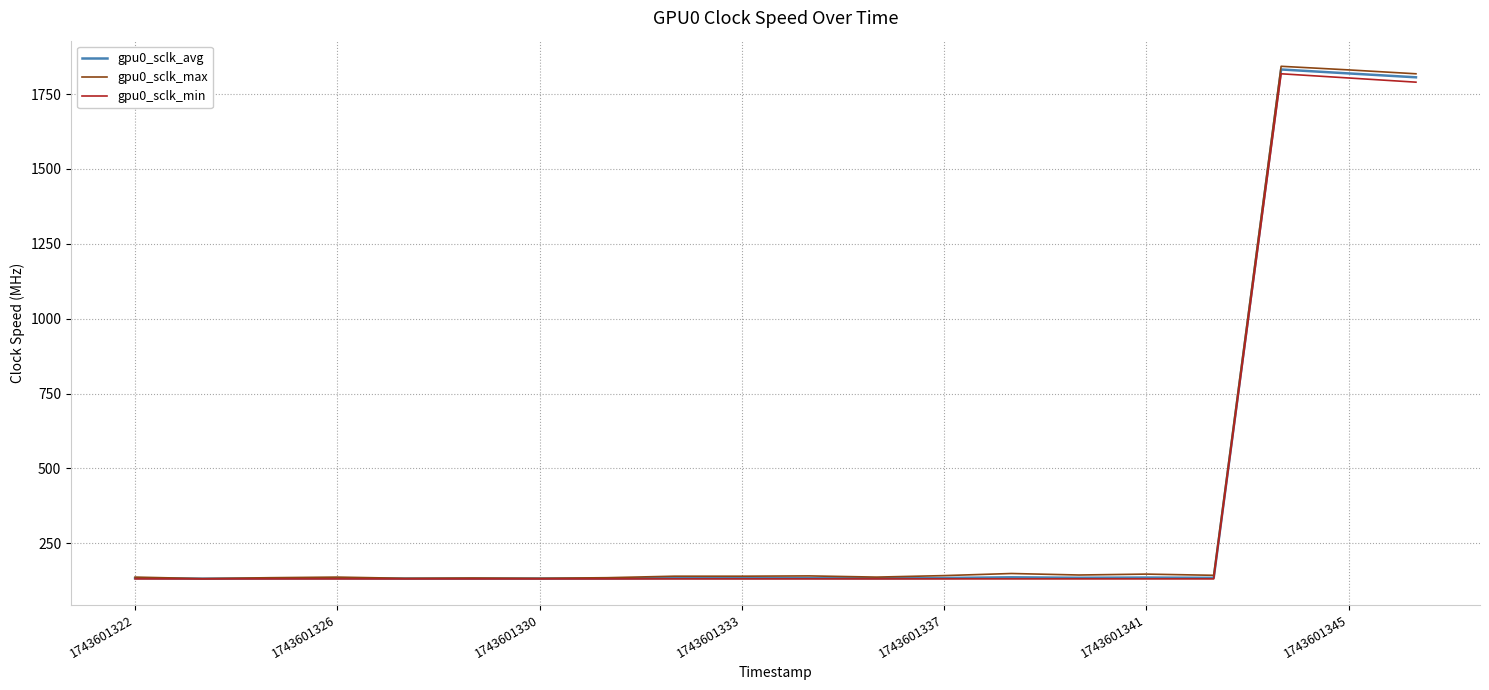

What are all the series names shown in the legend?

gpu0_sclk_avg, gpu0_sclk_max, gpu0_sclk_min